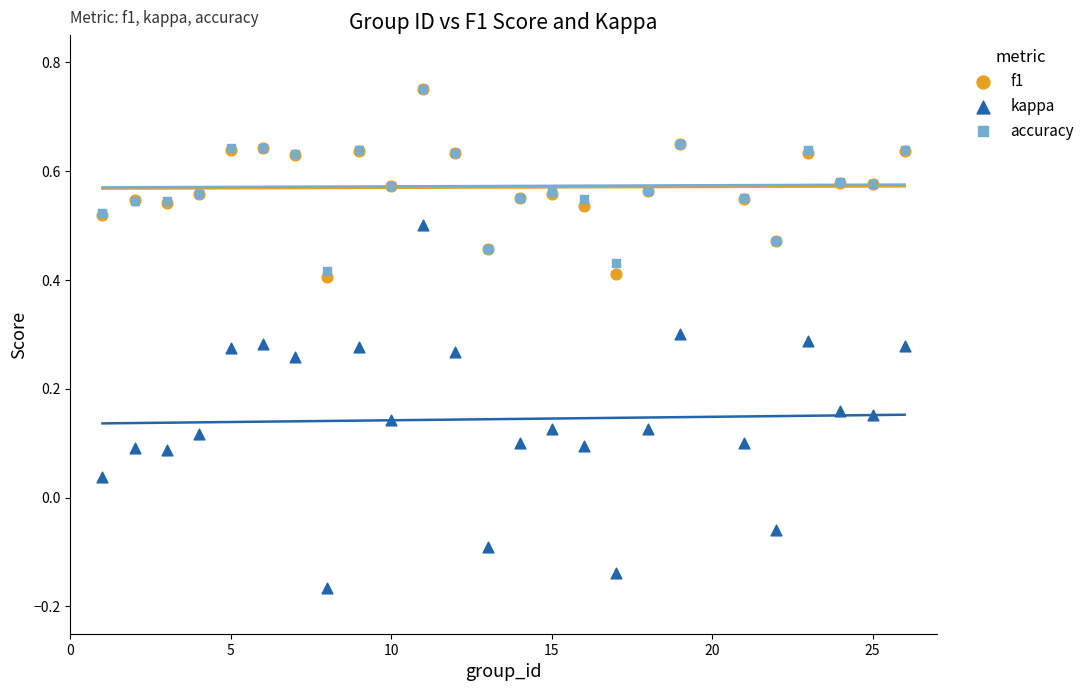

Which series has the largest Y range (max minus min)?

kappa